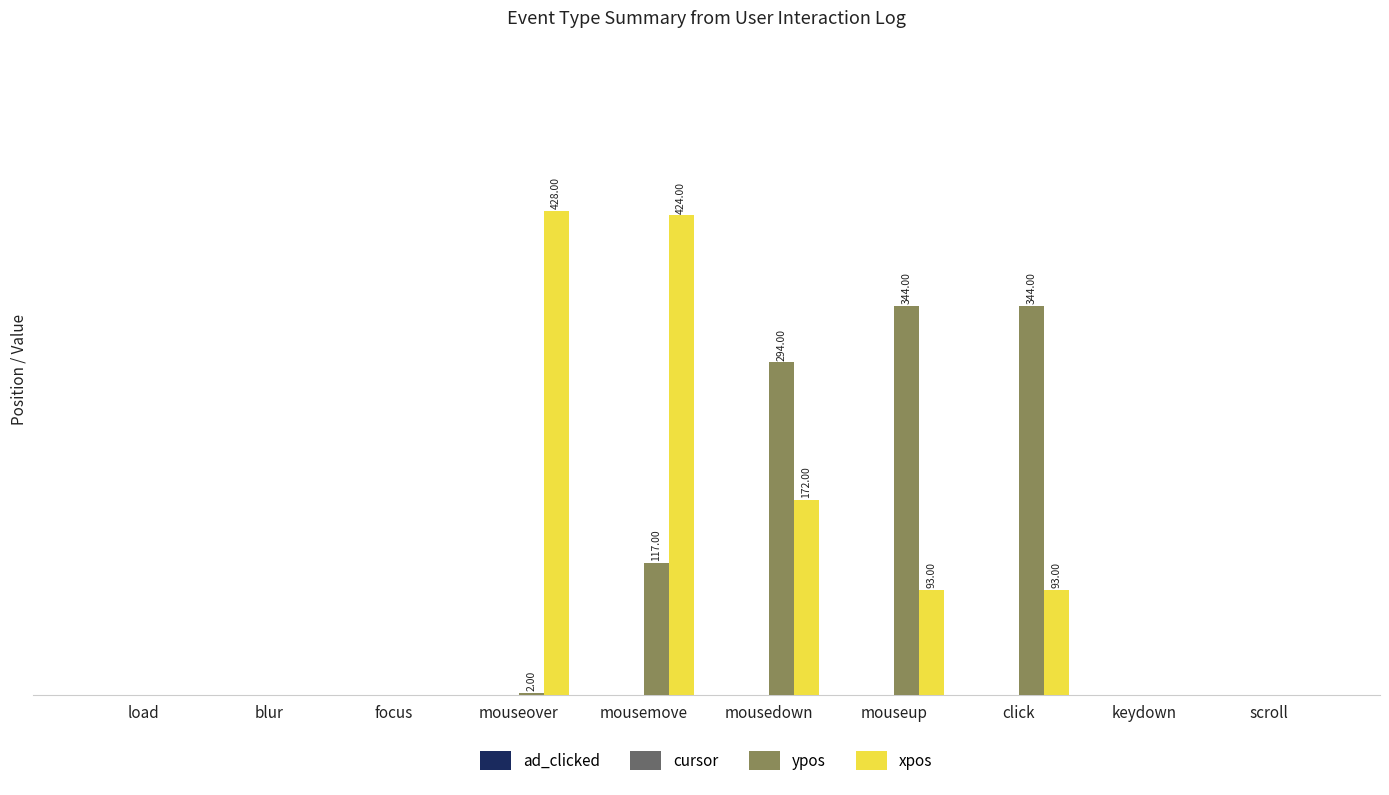

At which label is ypos closest to 172?

mousemove